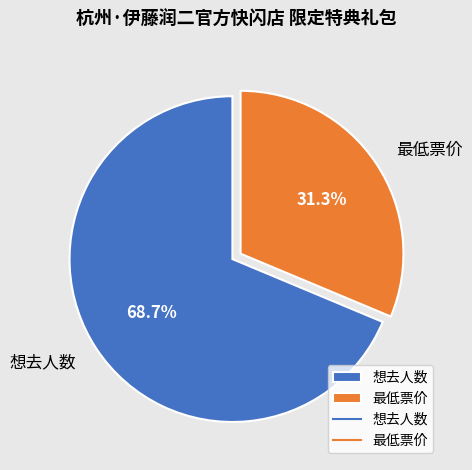

To the nearest percent, what is the combined percentage of 想去人数 and 最低票价?

100%